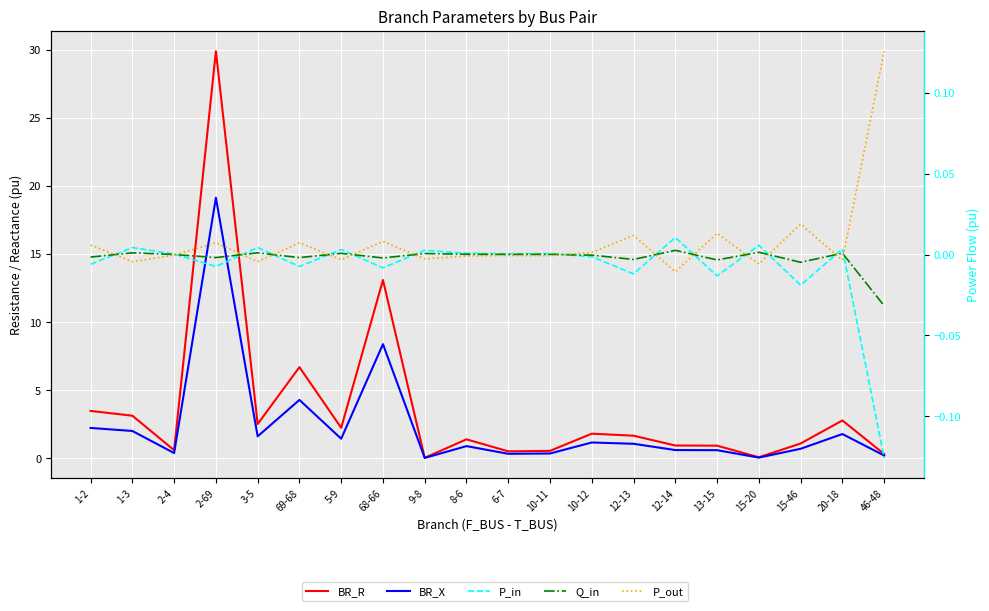

Which category has the highest value in the P_in series?

12-14